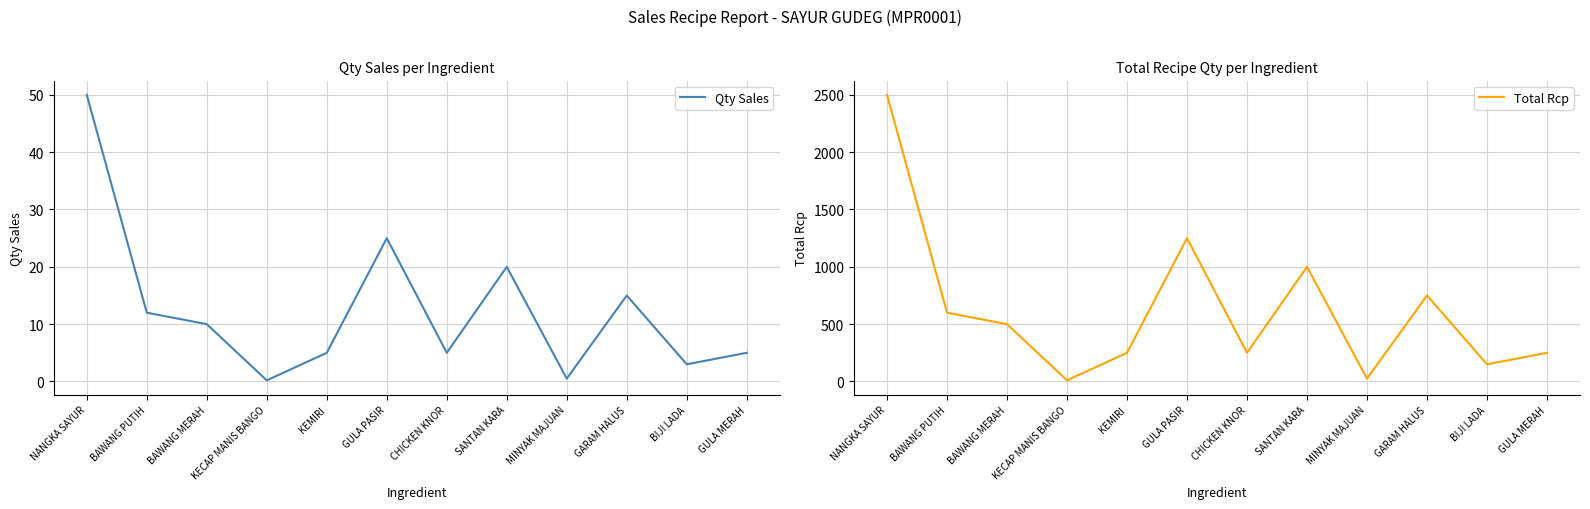

What is the total value across all series at GARAM HALUS?

765.0